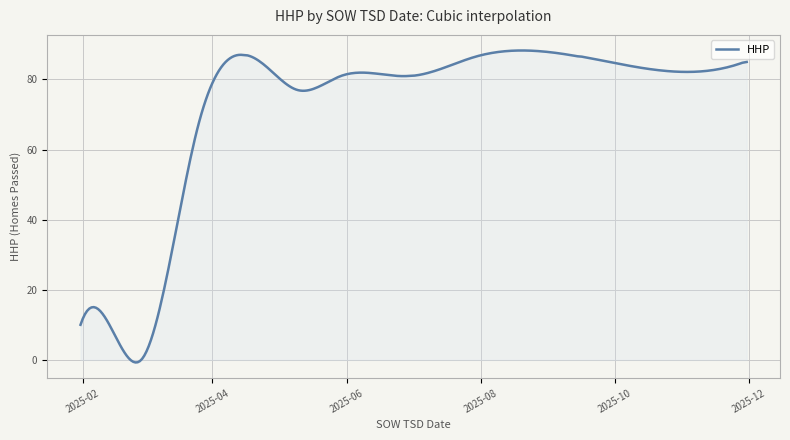

What is the greatest value displayed?

88.3